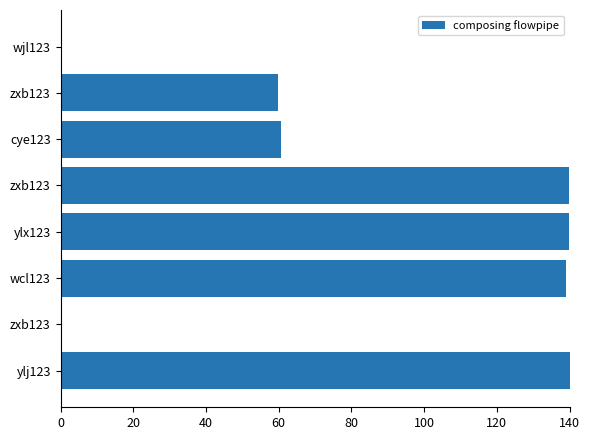

Are the bars horizontal?

Yes